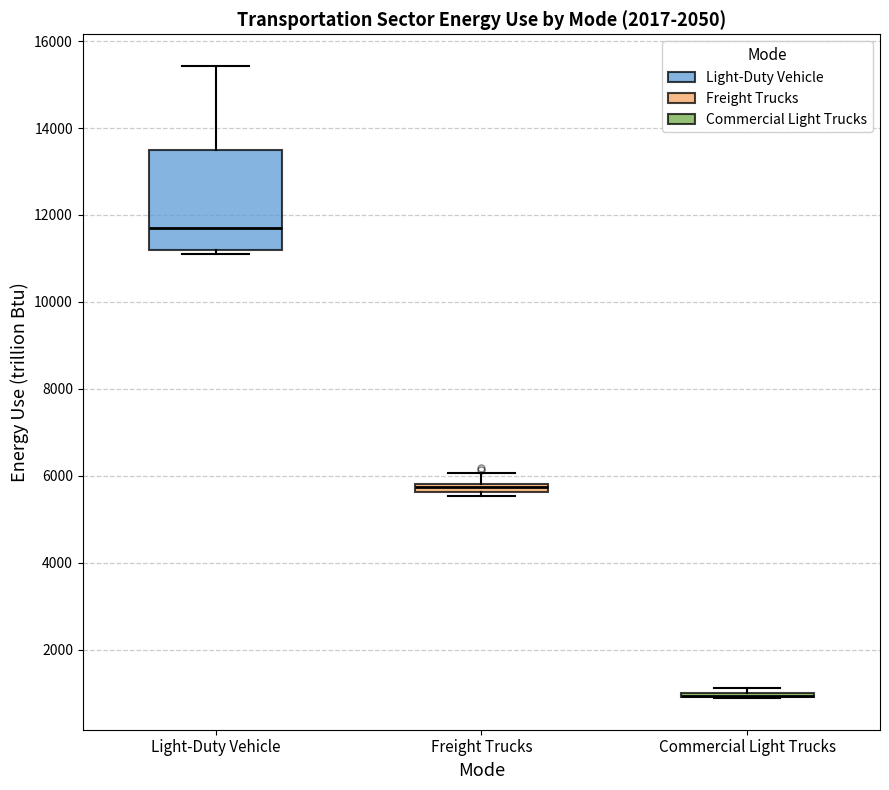

Which box is the tallest, from its lower edge to its upper edge?

Light-Duty Vehicle